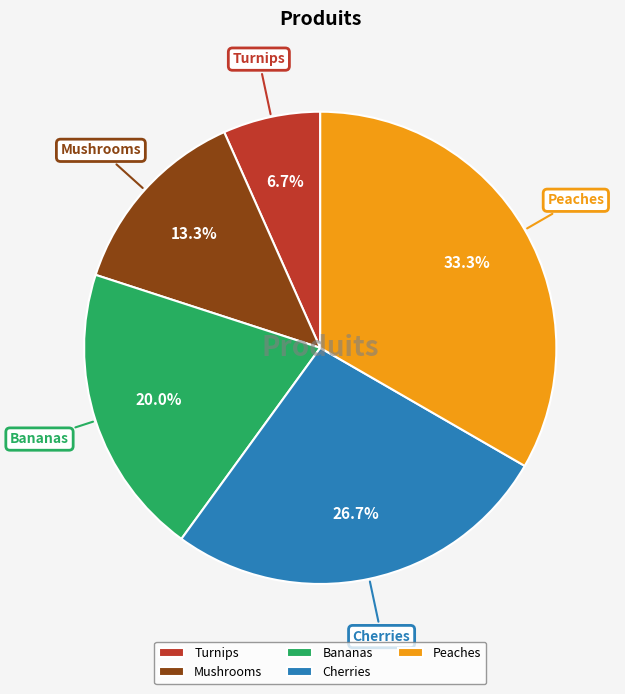

Which slice is the largest?

Peaches